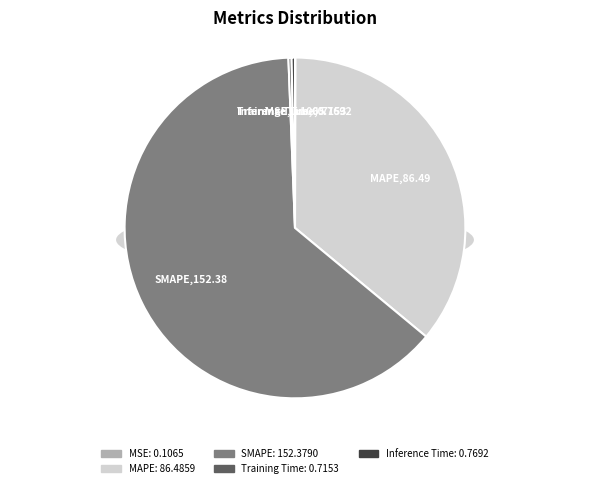

Is there a majority slice in this chart?

Yes